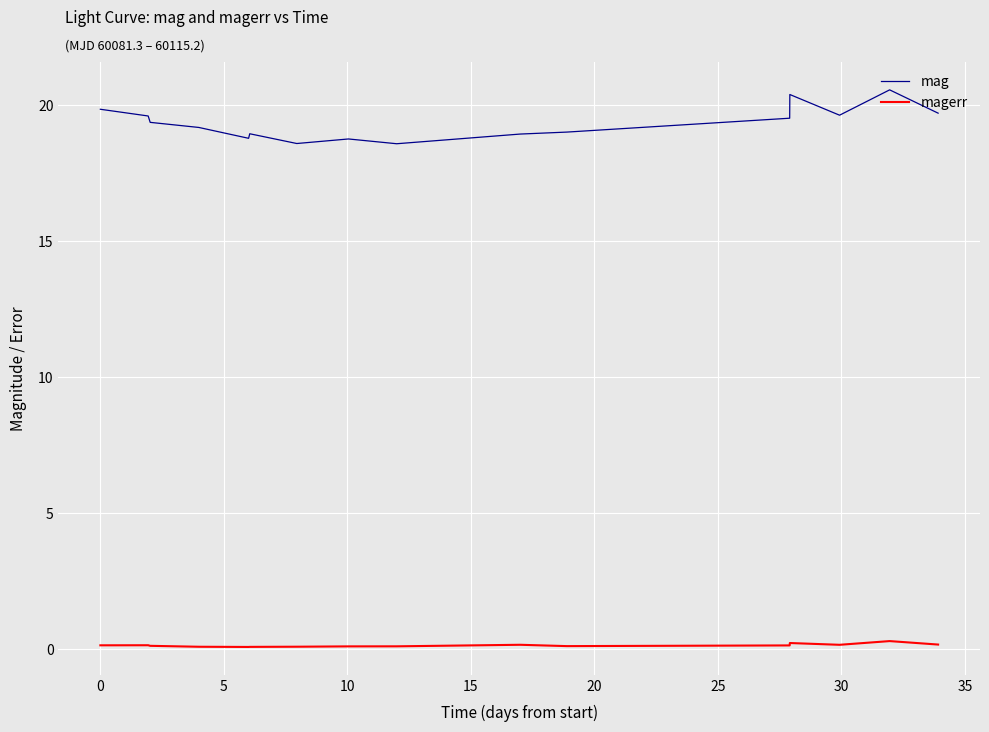

What is the difference between the maximum and minimum values in the mag series?

2.0